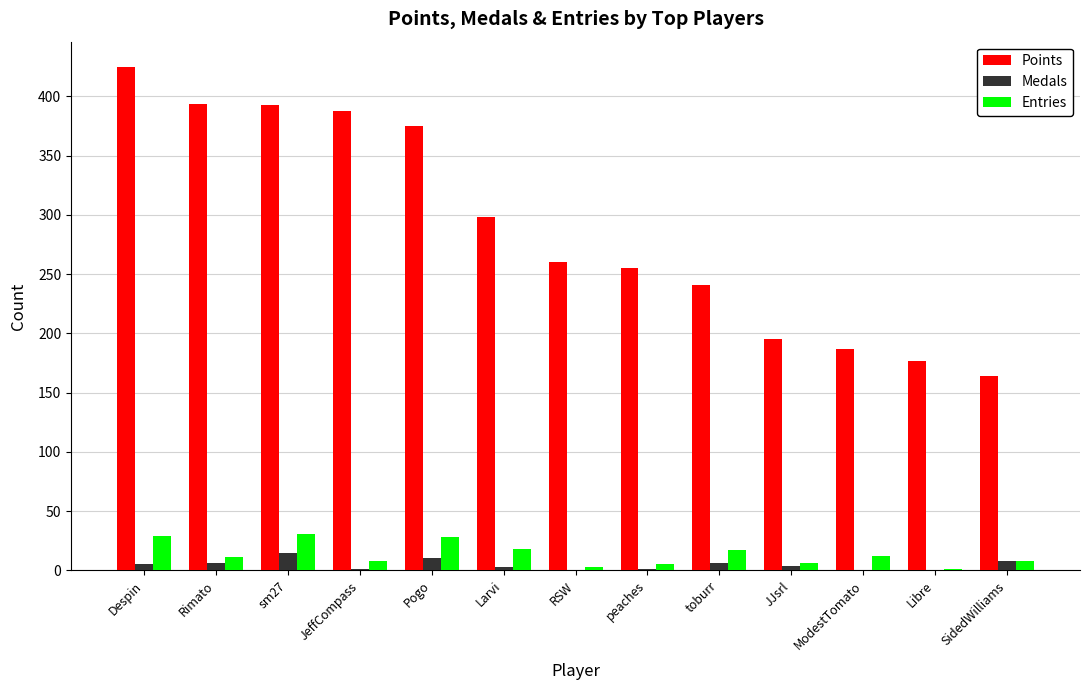

Between peaches and JJsrl, which series saw the biggest shift?

Points